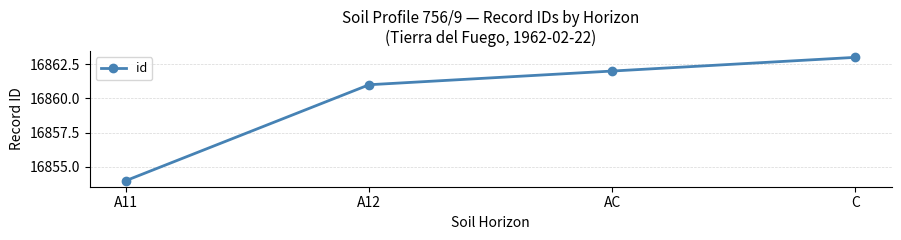

Reading left to right, what are all the values shown in this chart?

16854	16861	16862	16863